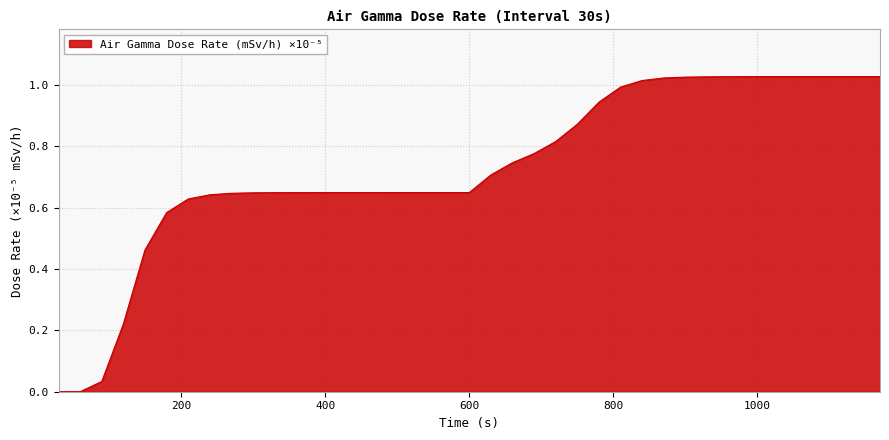

What is the average value?

0.7